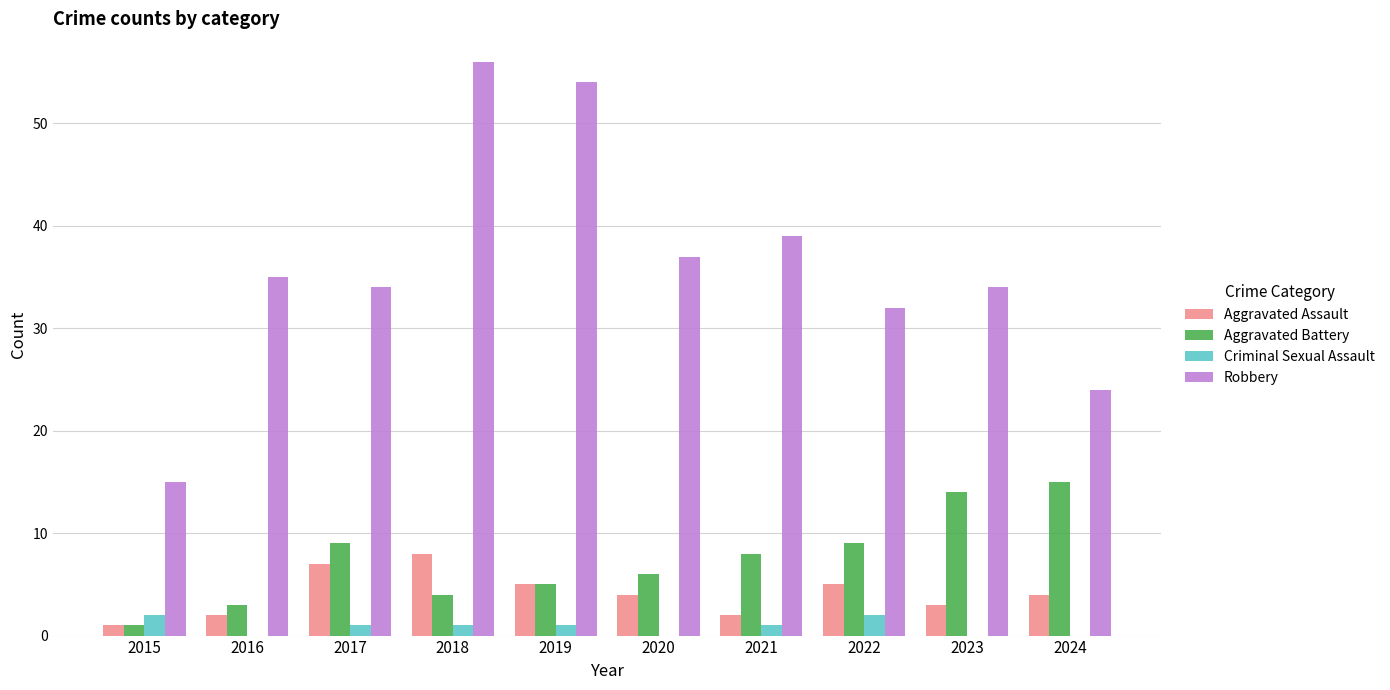

Read the Aggravated Battery value at 2019, to the nearest 5.

5